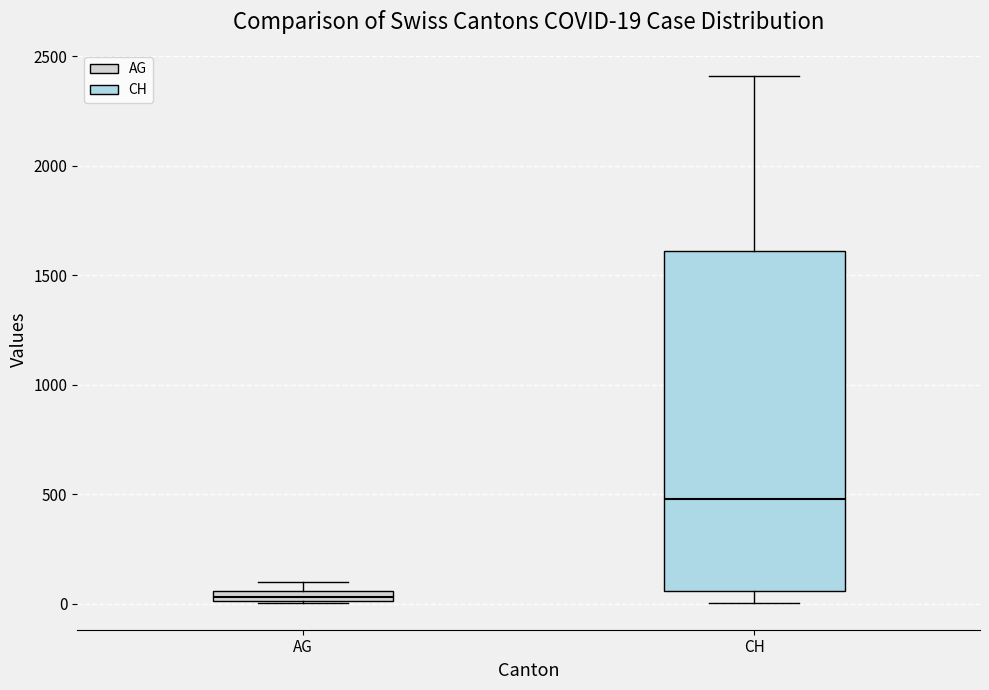

Comparing the boxes themselves (not the whiskers), which one is the tallest?

CH